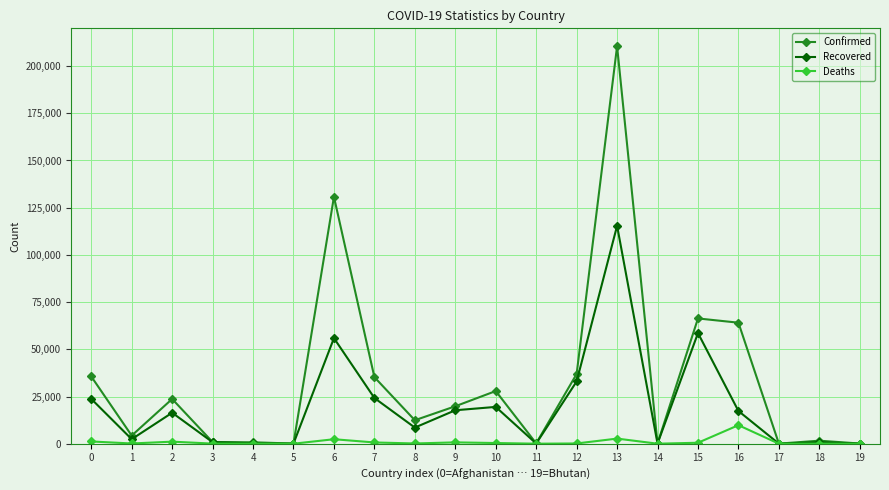

How many distinct data groups are displayed?

3